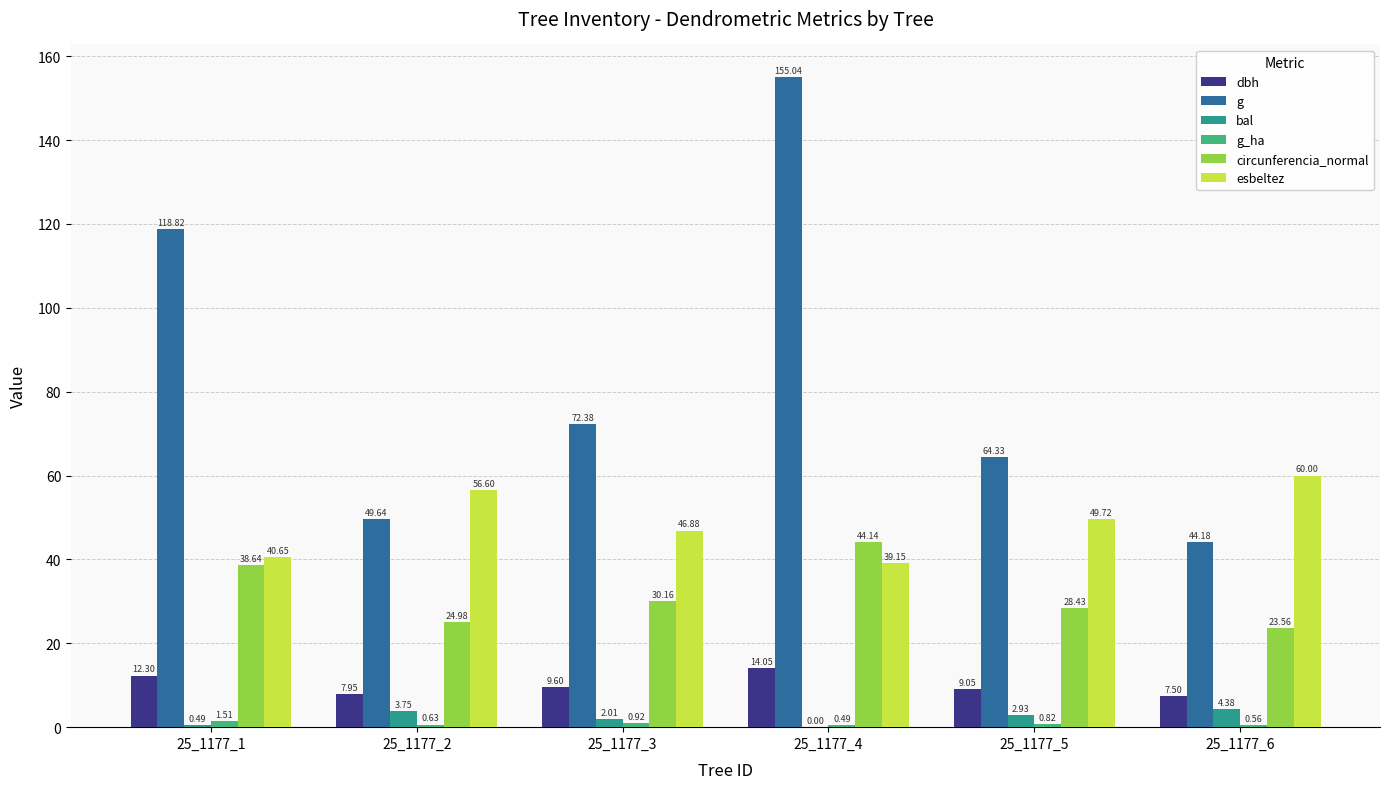

What is the sum of all esbeltez values?

293.0